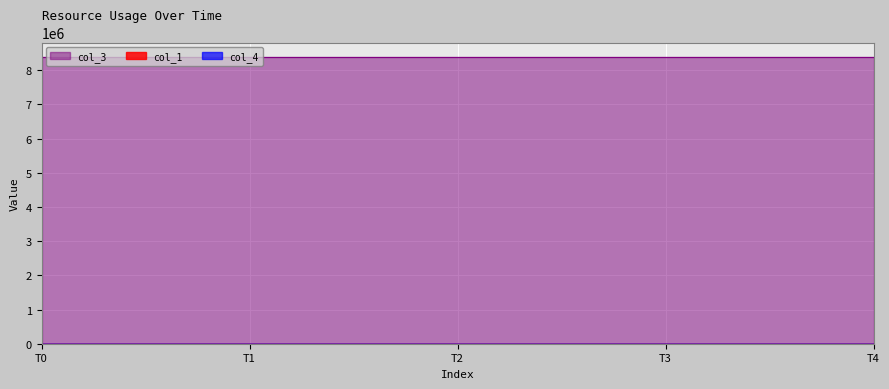

True or false: col_1 has a value of 36.3 at 2.

False